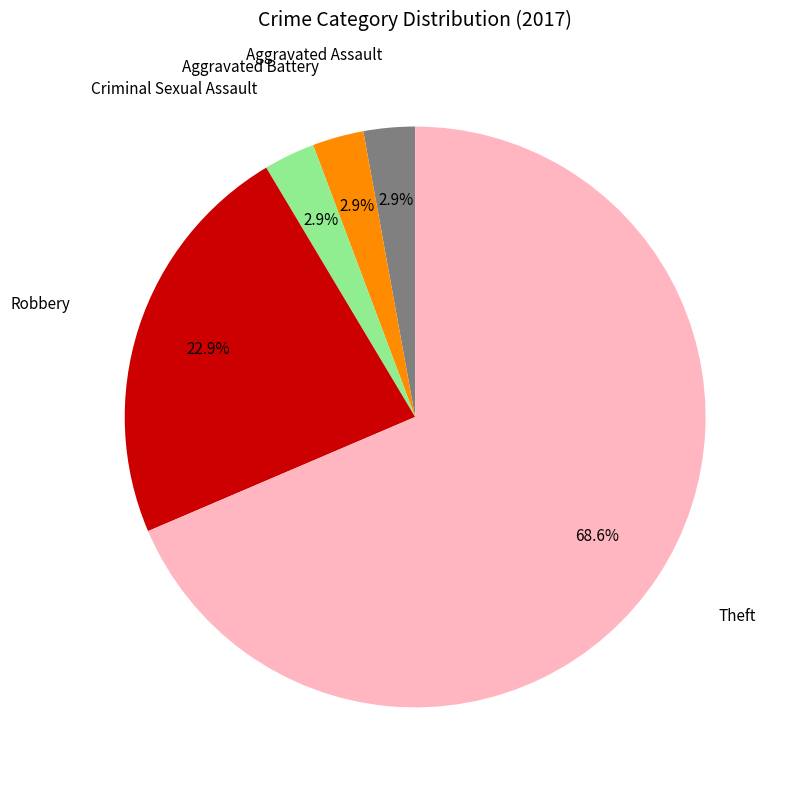

Is there a majority slice in this chart?

Yes